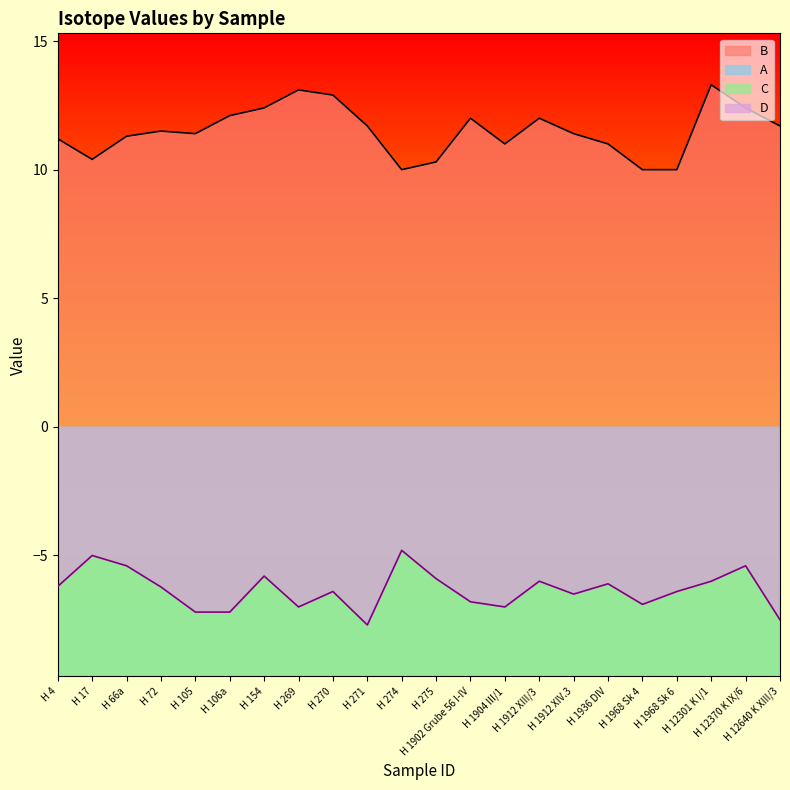

Where is the first local maximum for B?

H 72